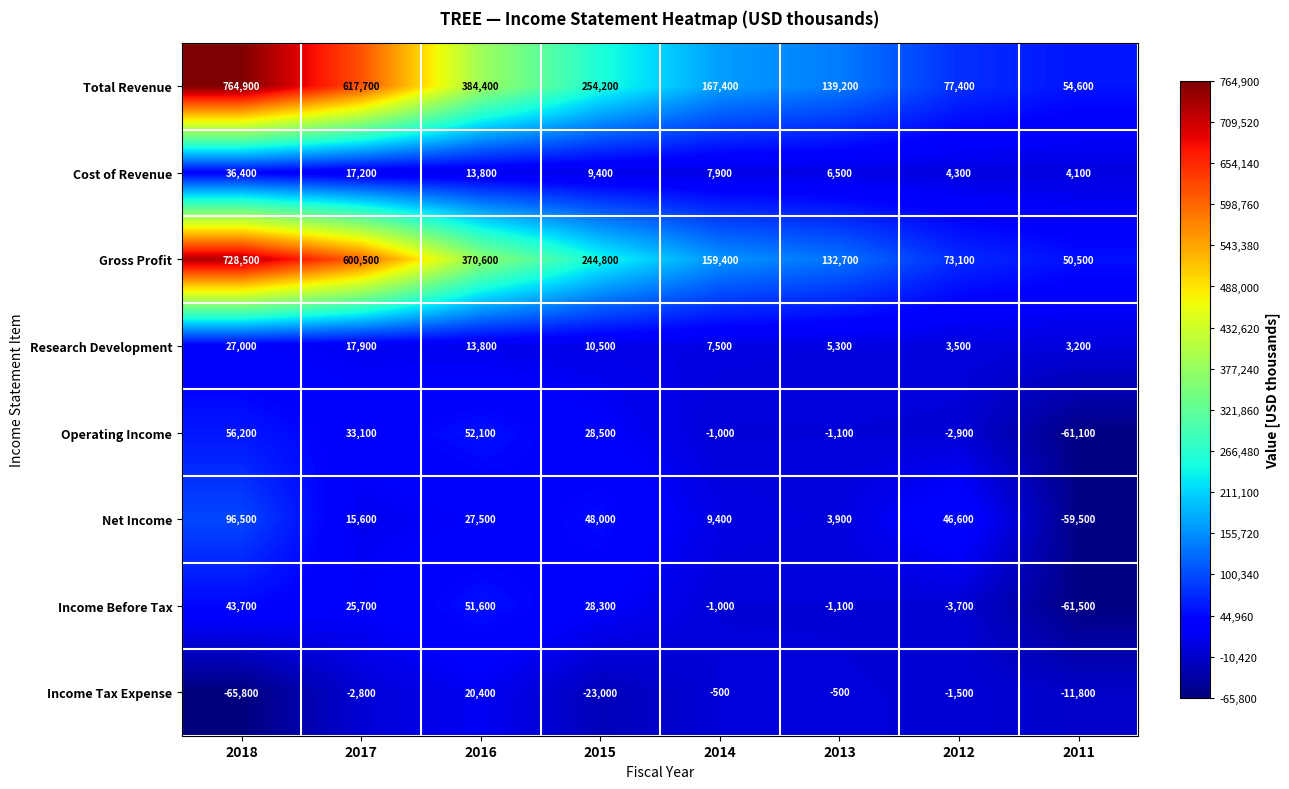

What is the difference between the second highest and second lowest values in the Research Development series?

14400